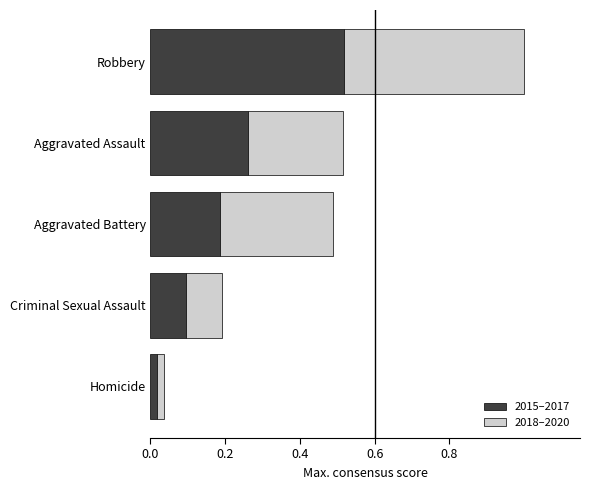

List the labels in order of 2015–2017 value, smallest first.

Homicide, Criminal Sexual Assault, Aggravated Battery, Aggravated Assault, Robbery